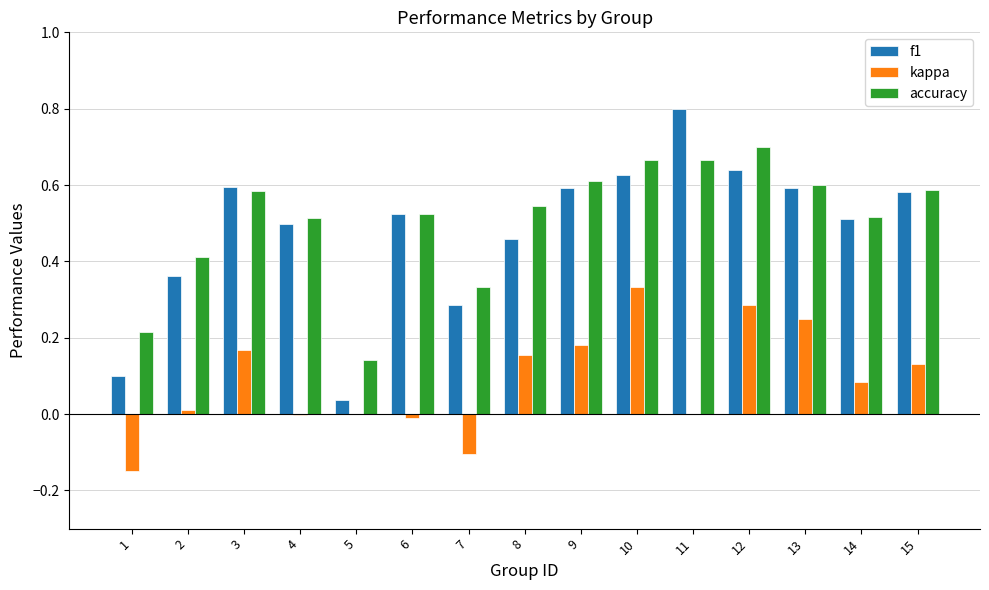

At which label does kappa first exceed 0?

2